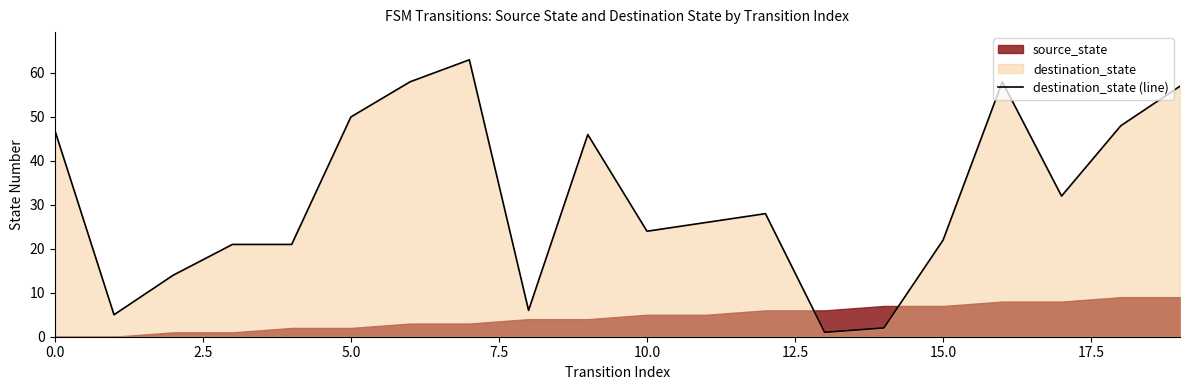

How many points are lower than both their immediate neighbors (excluding endpoints)?

5